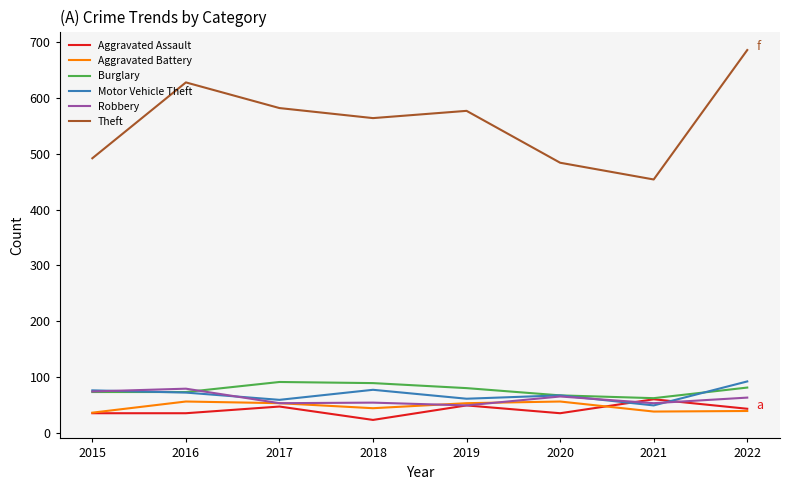

What is the approximate value of Theft at 2017?

582